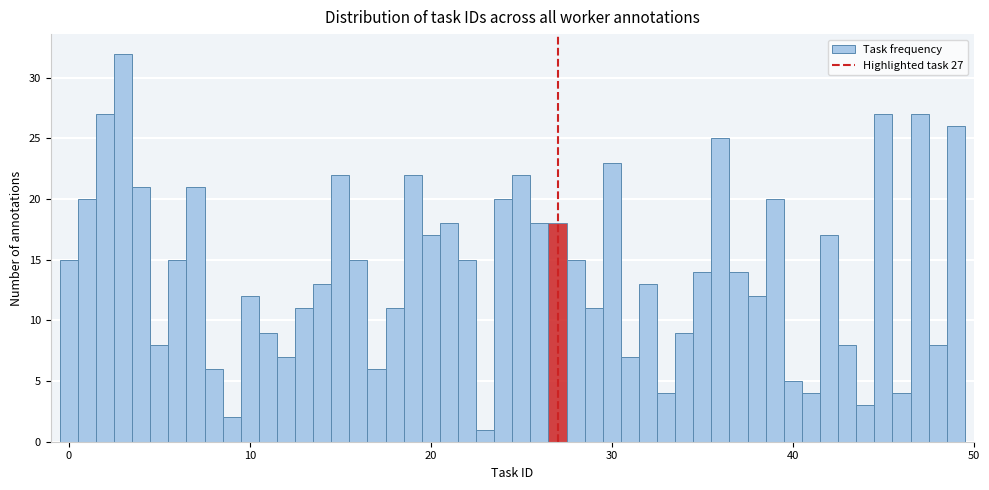

Read against the x-axis, roughly where is the centre of the tallest bar?

3